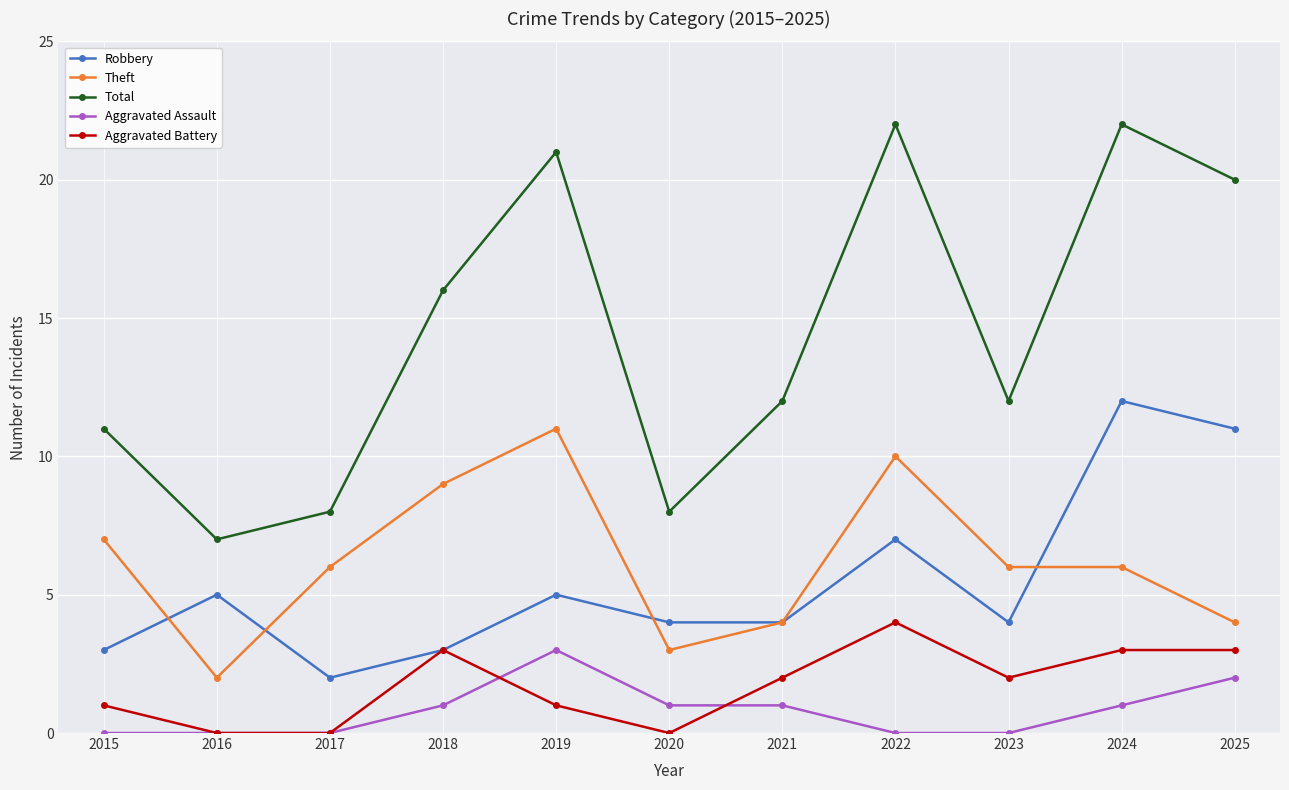

What is the total value across all series at 2018?

32